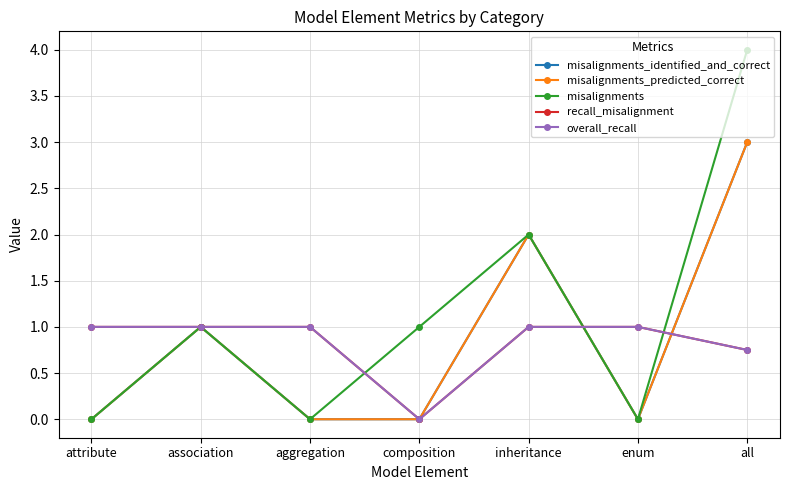

True or false: recall_misalignment has more than 2 points higher than both neighbors.

False